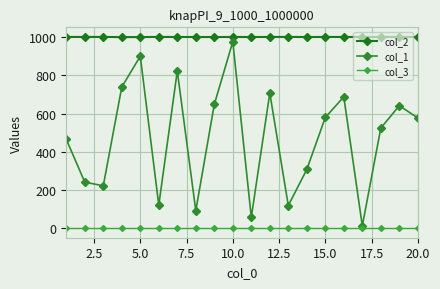

Which series has the largest range (max minus min)?

col_1